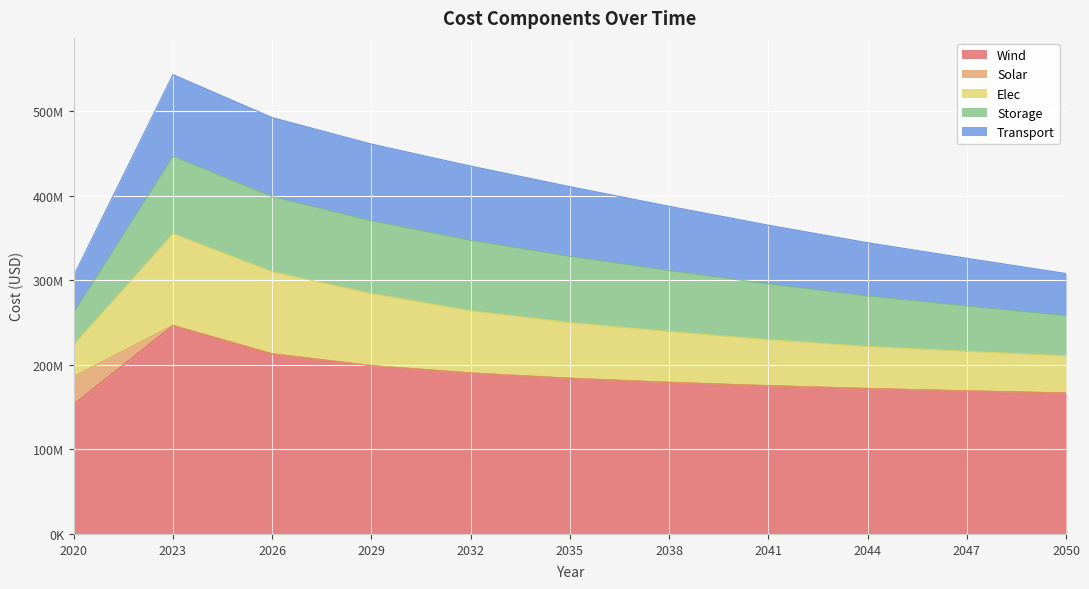

List the series in order of their peak value, lowest first.

Solar, Storage, Transport, Elec, Wind